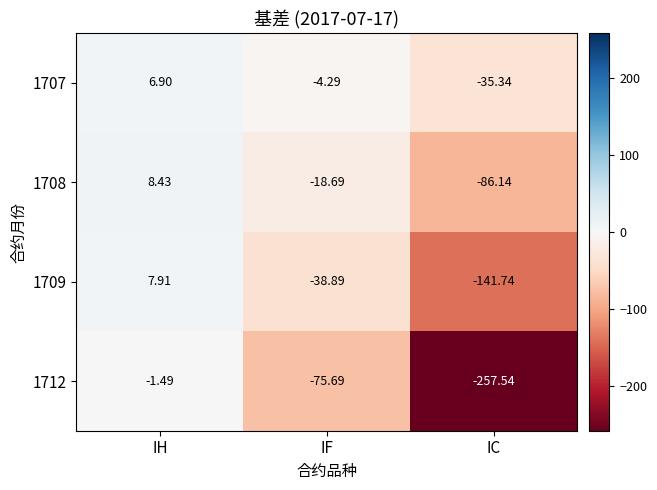

At which label is 1712 closest to -129?

IF